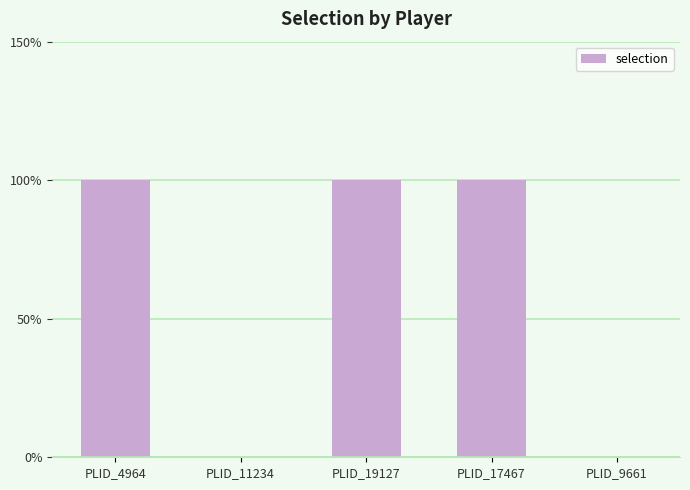

What is the label of the 1st bar from the left?

PLID_4964